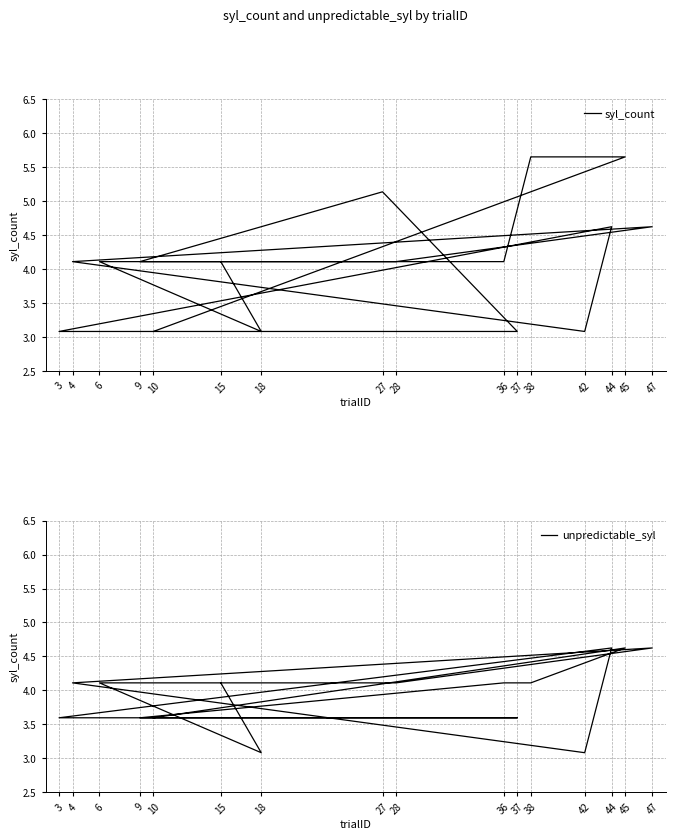

True or false: syl_count has a value of 7.4 at 38.

False